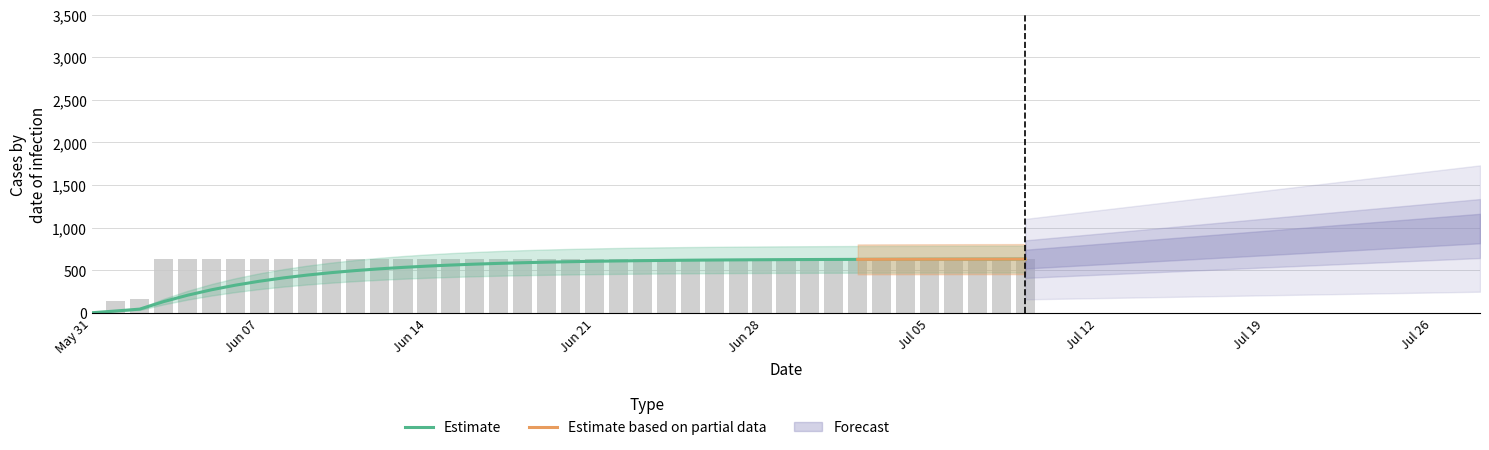

What is the maximum value for Estimate?

629.6